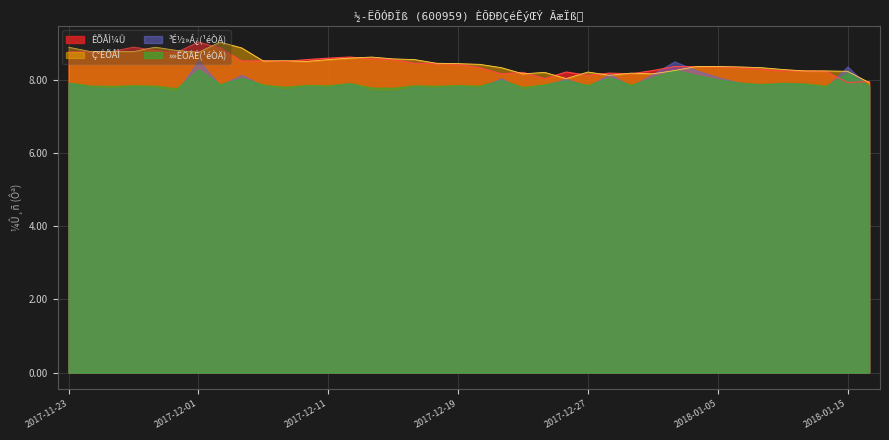

True or false: ÒÕÊÕÅÌ¼Û has a value of 11.7 at 2017-12-08.

False